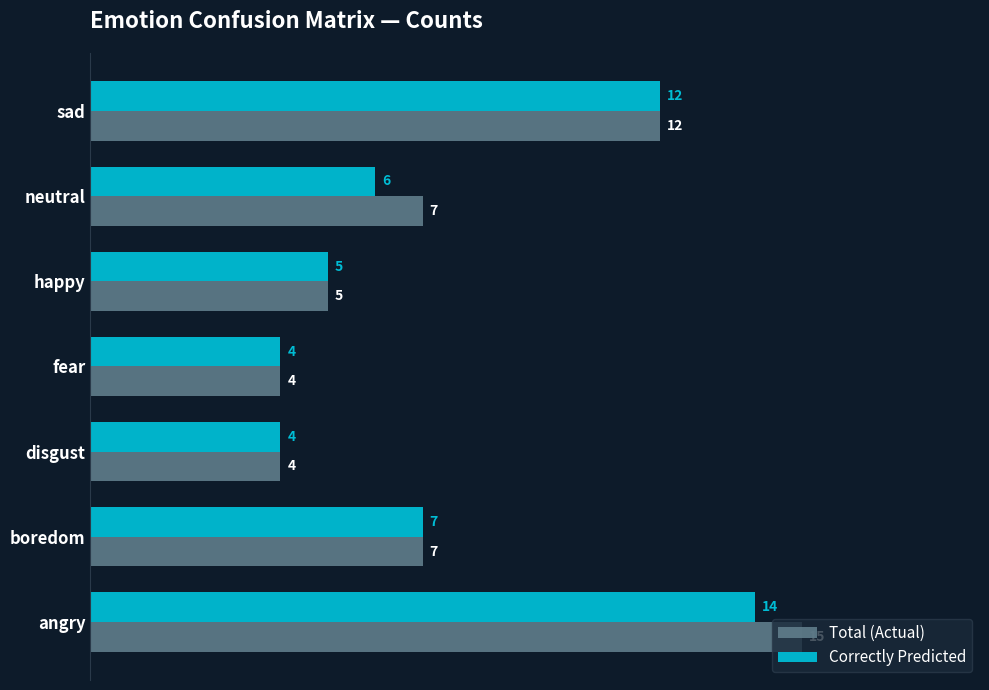

List the series in order of their peak value, highest first.

Total (Actual), Correctly Predicted